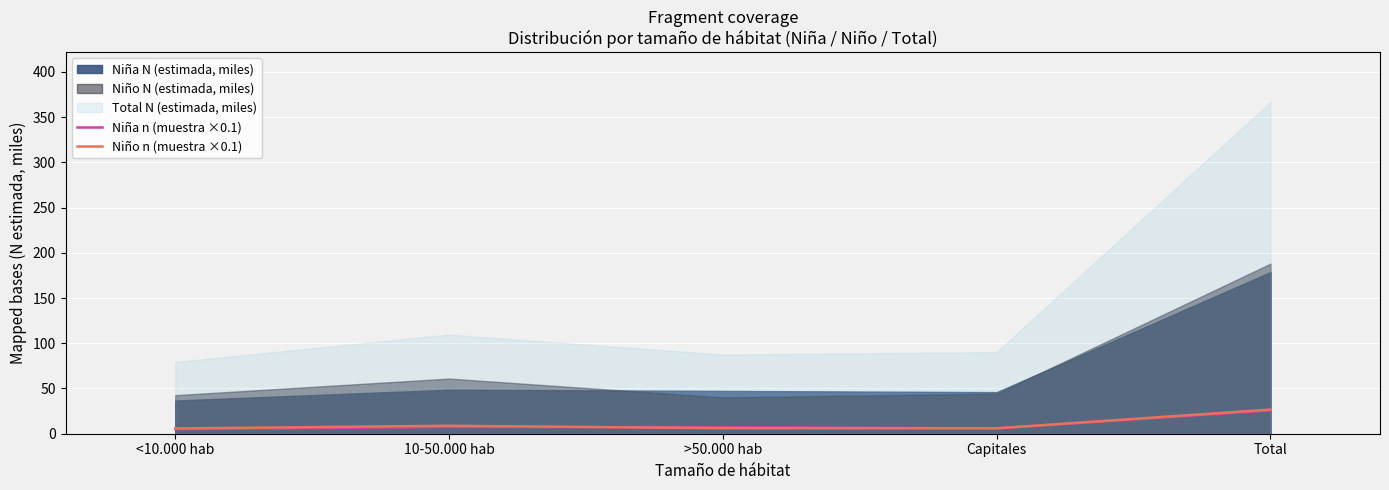

How many data points in Niña n (muestra ×0.1) are above 7?

3